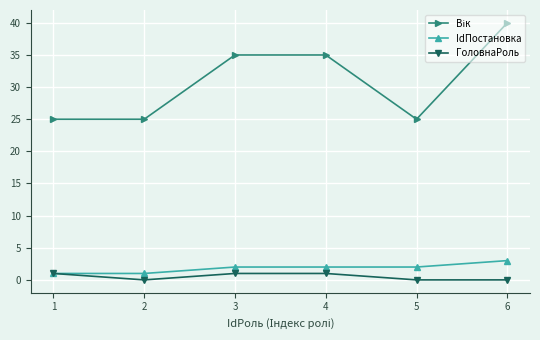

Is it true that ГоловнаРоль equals 0 at 6?

True